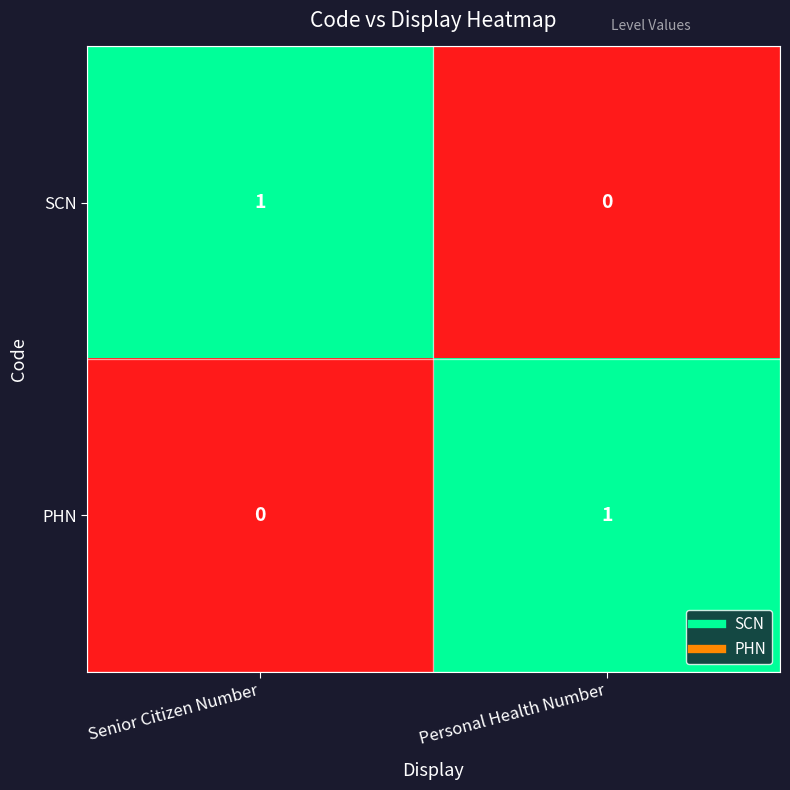

Which category has the lowest value in the PHN series?

Senior Citizen Number